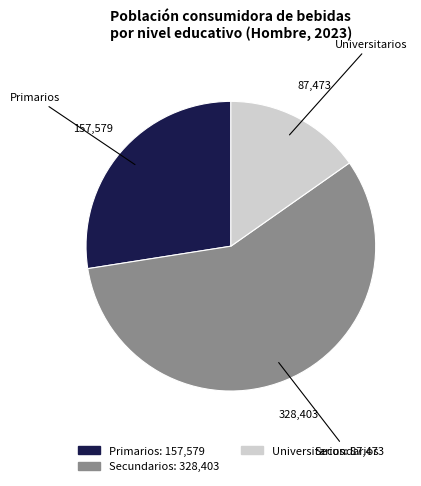

The Secundarios slice represents 69% of the pie. True or false?

False